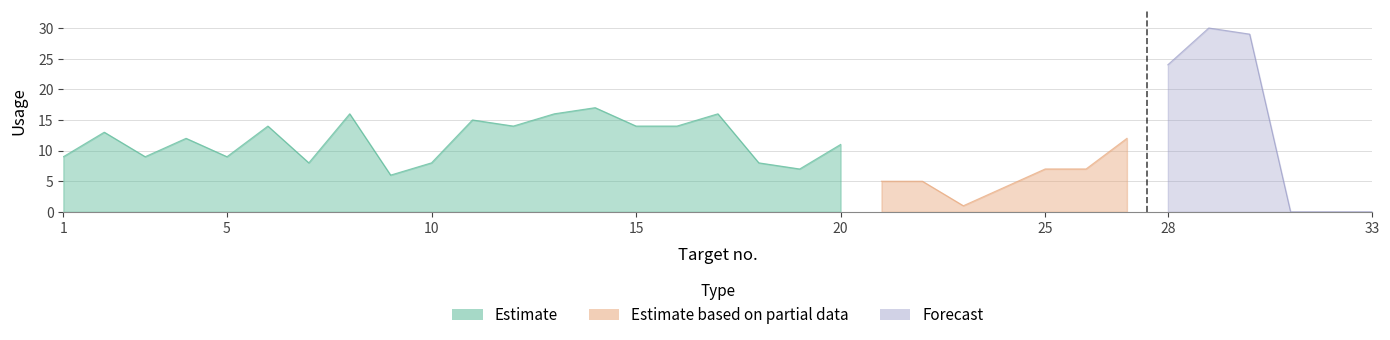

Which label corresponds to the largest value in the chart?

29